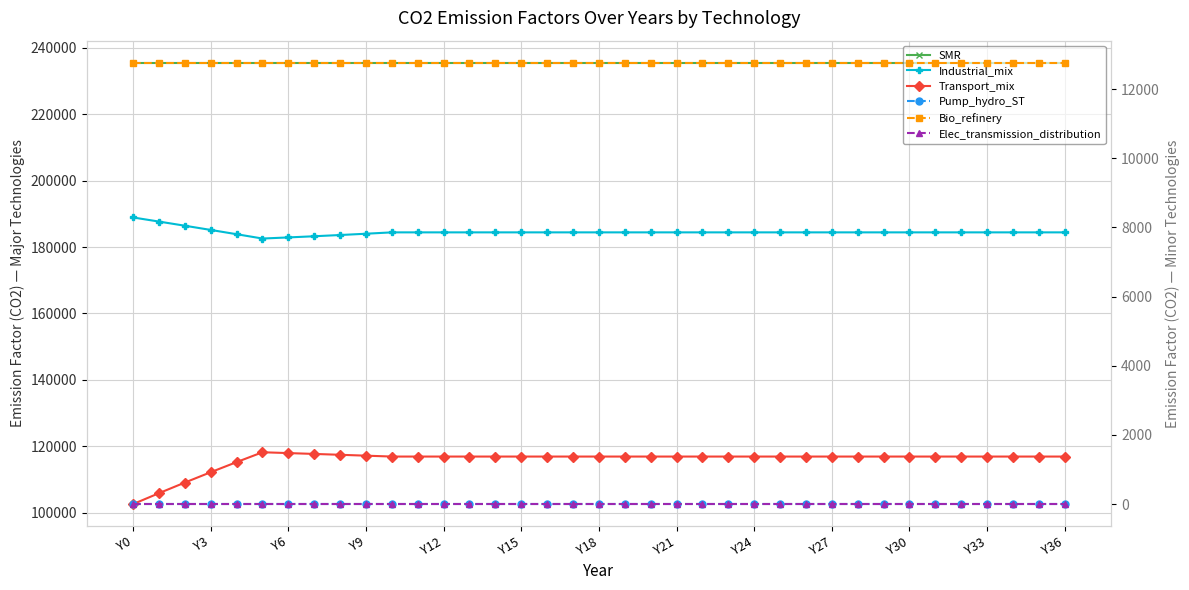

What is the spread (max minus min) of values at 17?

235476.0